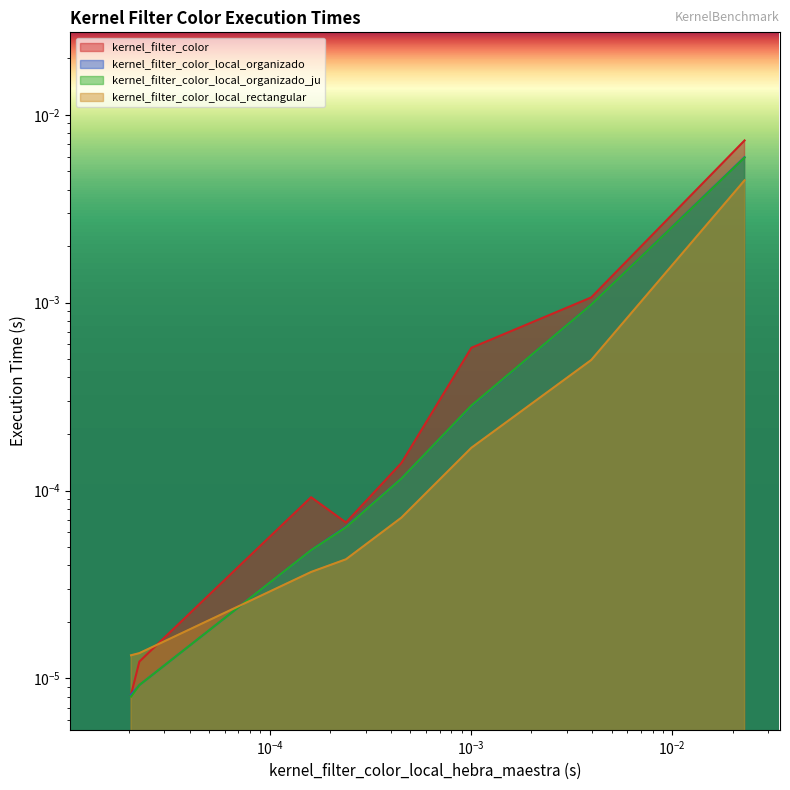

Which series has the largest total across all categories?

kernel_filter_color